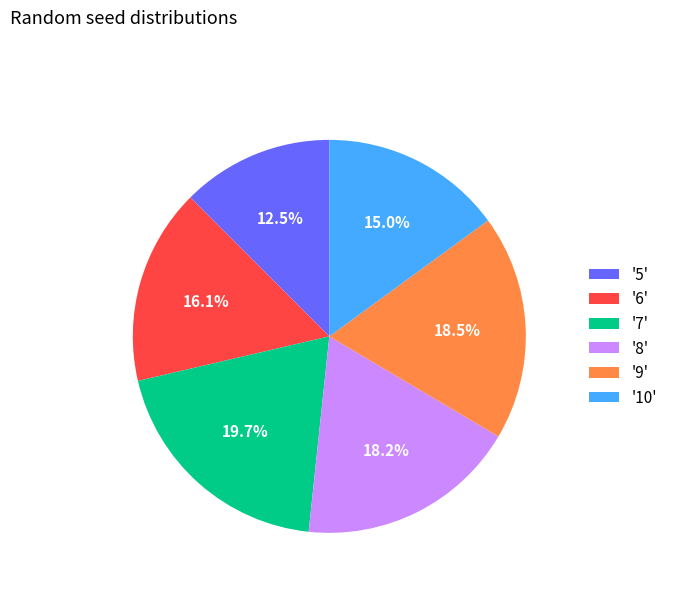

What is the largest slice in the pie chart?

'7'